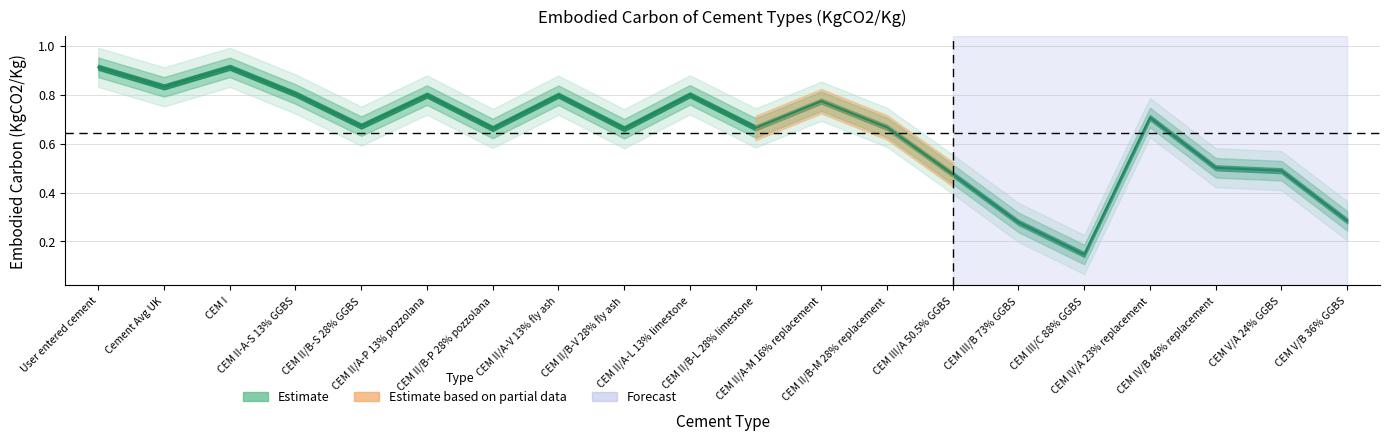

How many values are between 0 and 1?

20